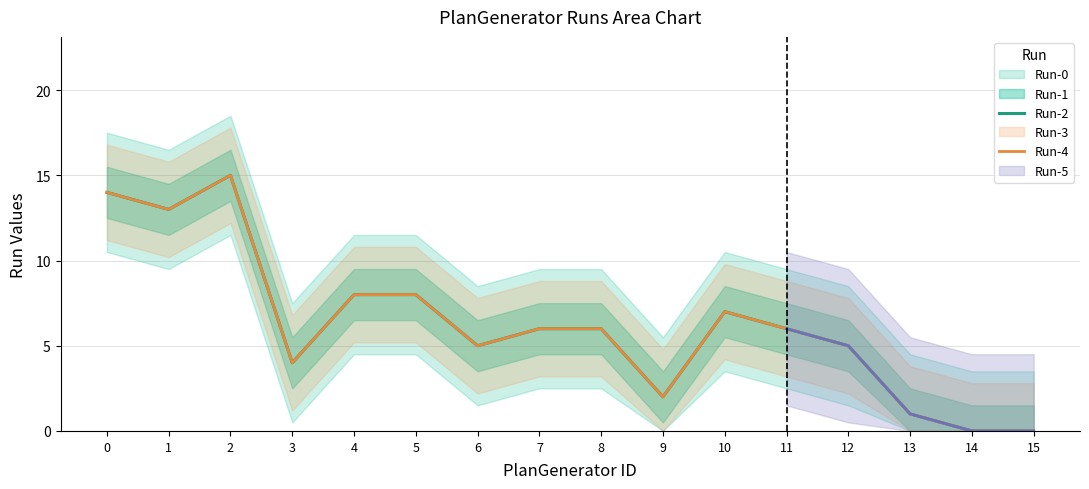

The value of Run-4 at 15 is 0. True or false?

True